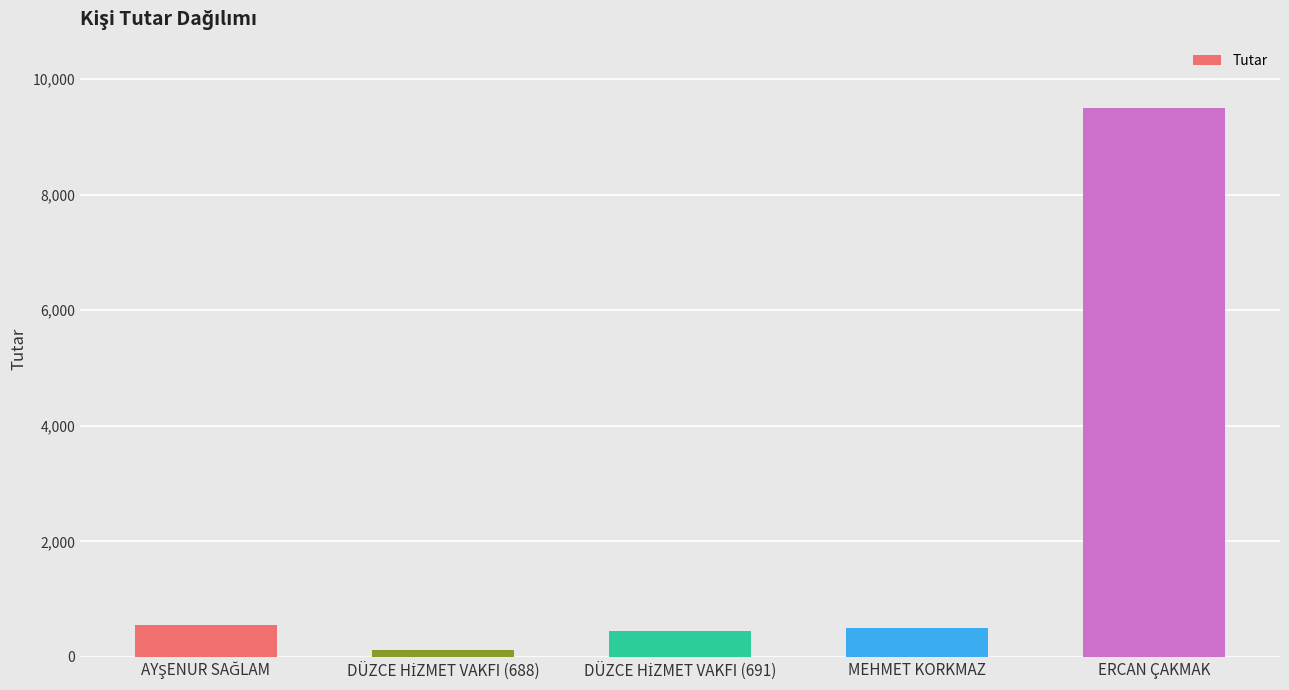

Which label corresponds to the largest value in the chart?

ERCAN ÇAKMAK